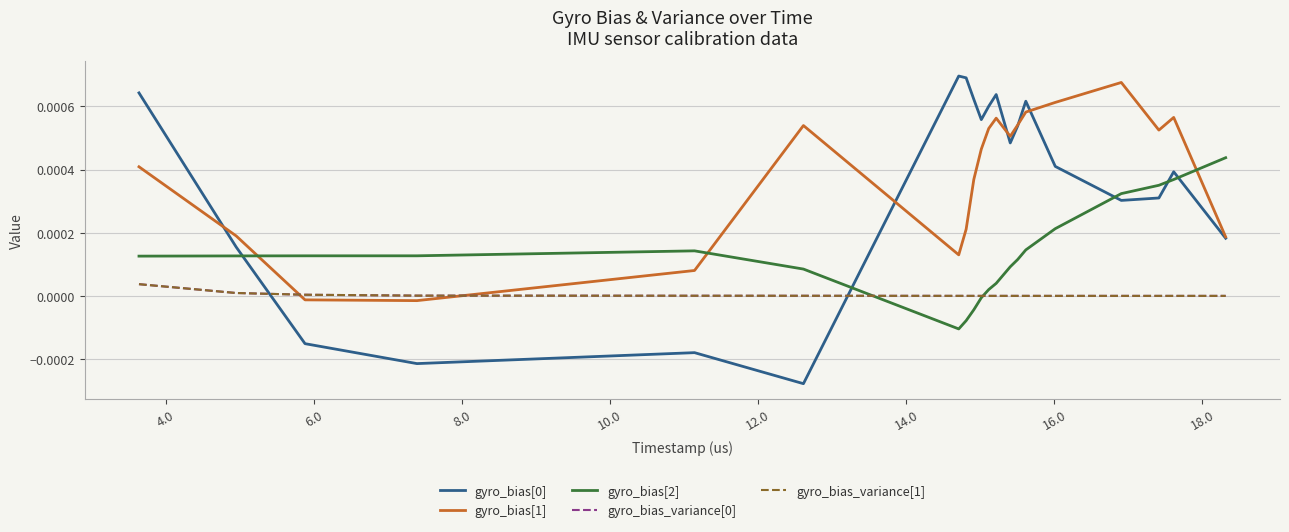

Is this an area chart (filled region under the line)?

No